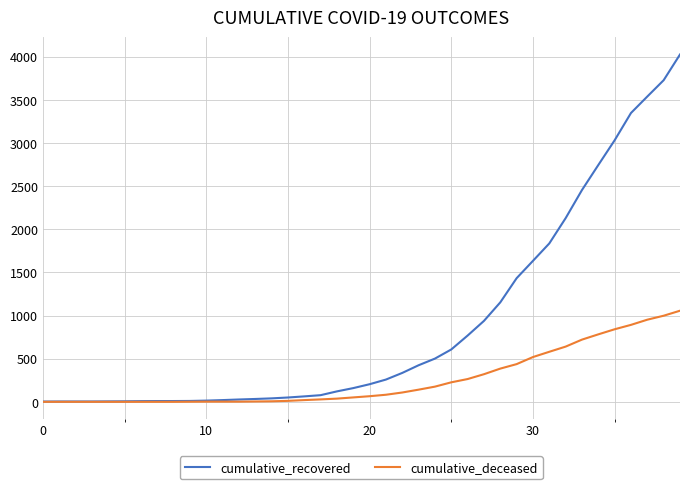

What is the highest value of the cumulative_deceased series?

1056